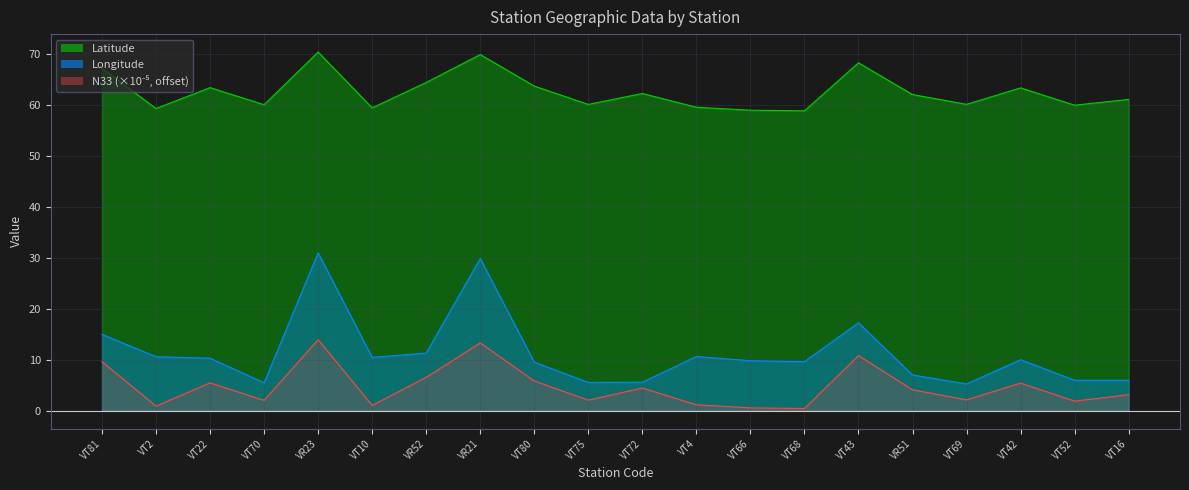

Which category has the lowest value across all series?

VT68